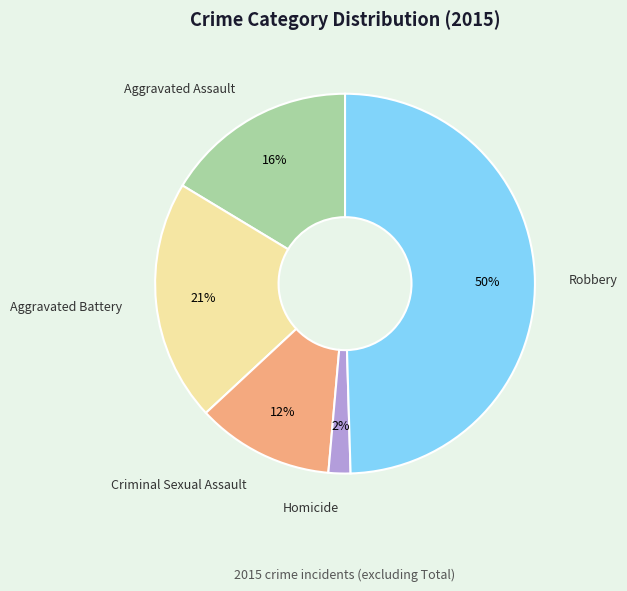

Is it true that Homicide is 2% of the pie?

True